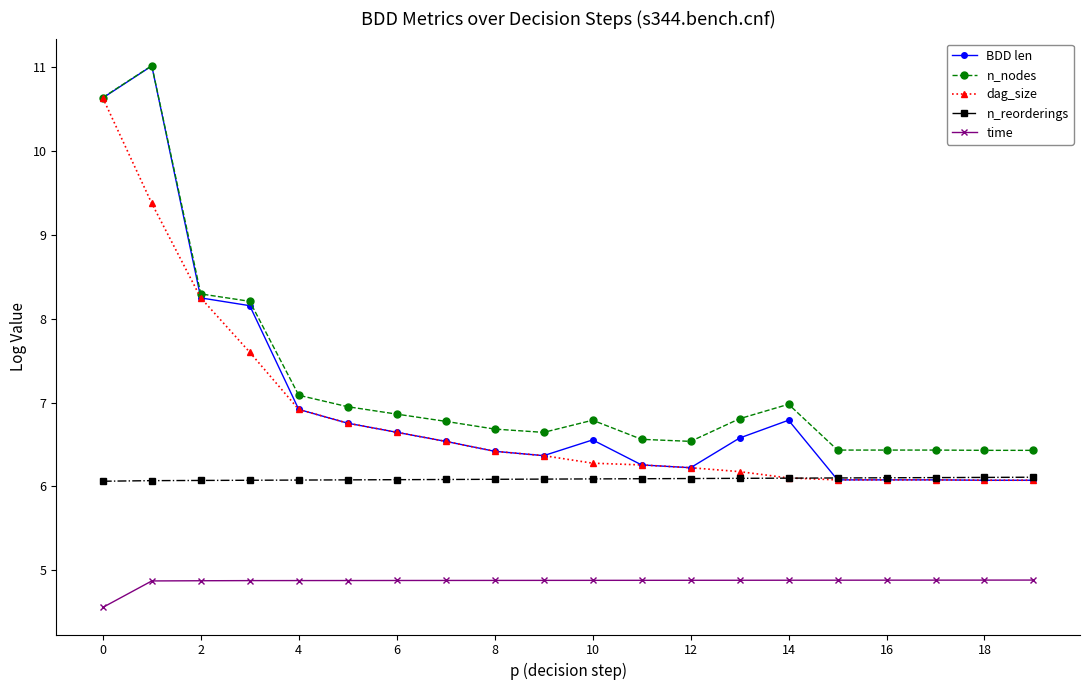

What is the value of the BDD len point at the 9th from the left?

6.4